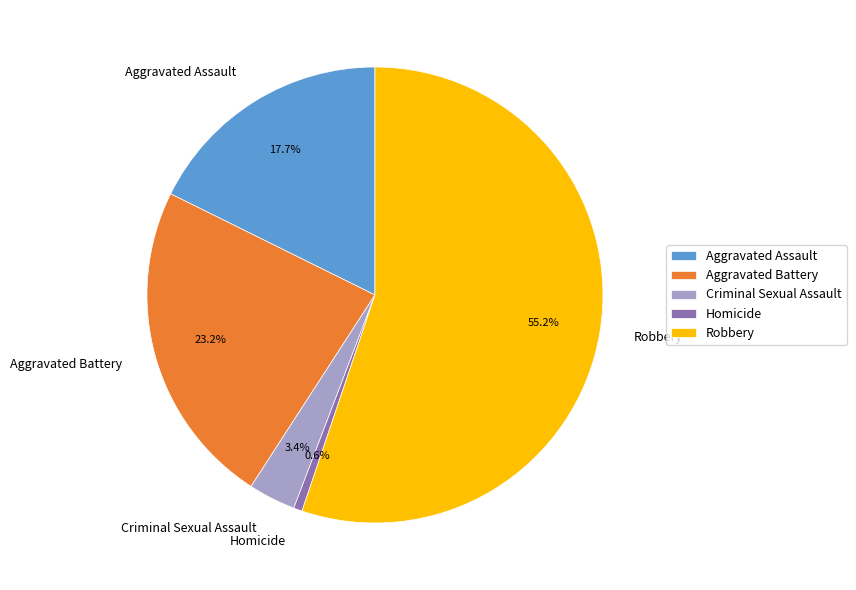

What percentage do Criminal Sexual Assault and Robbery together represent?

58.5%